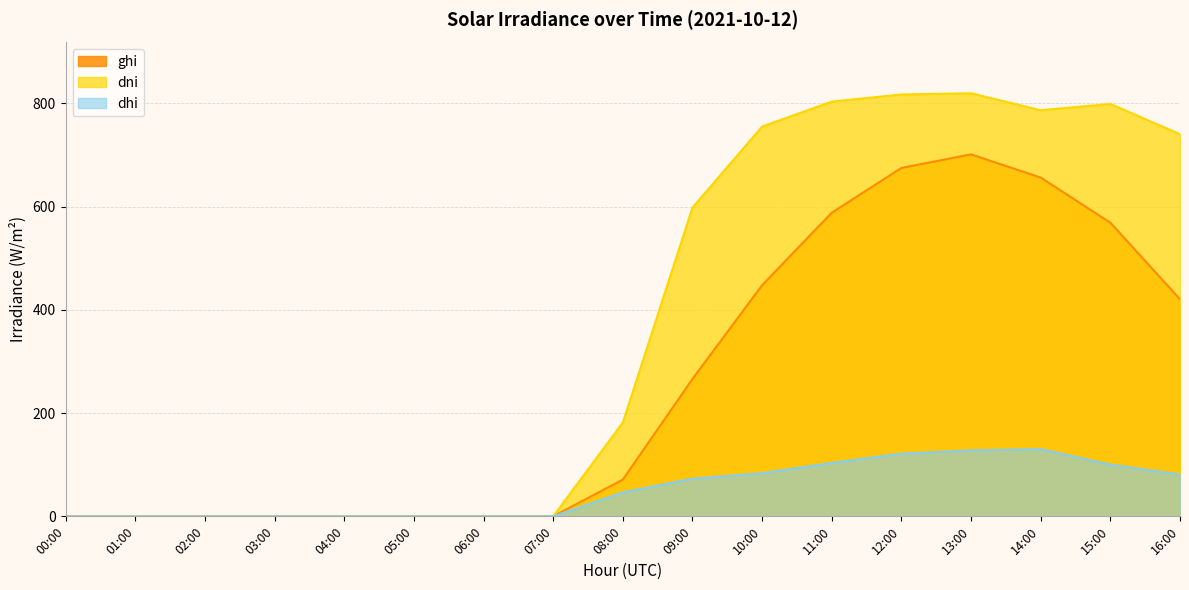

What is the difference between the ghi values at 11:00 and 10:00?

140.5